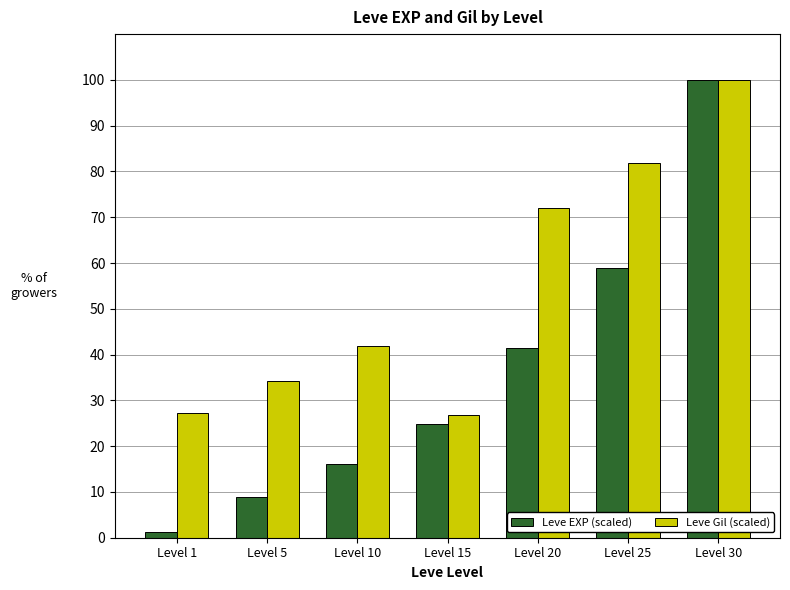

At which category is the sum across all series the highest?

Level 30